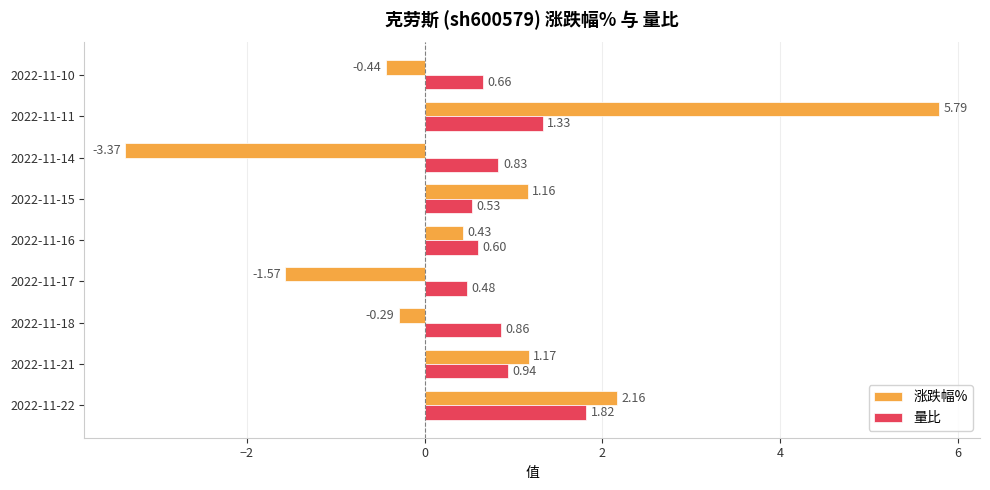

What is the sum of all 涨跌幅% values?

5.0